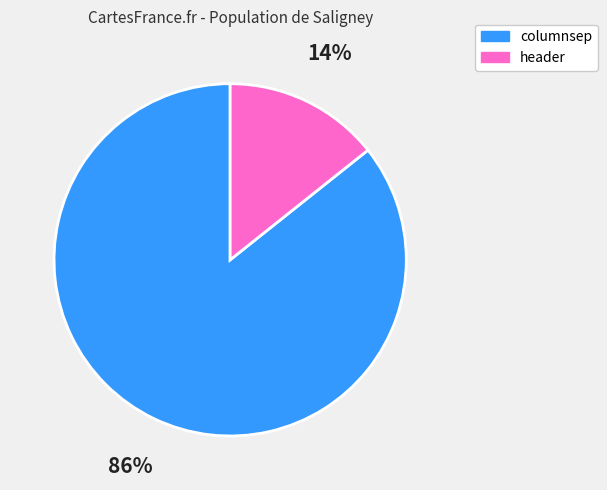

Does header represent more than half of the total?

No